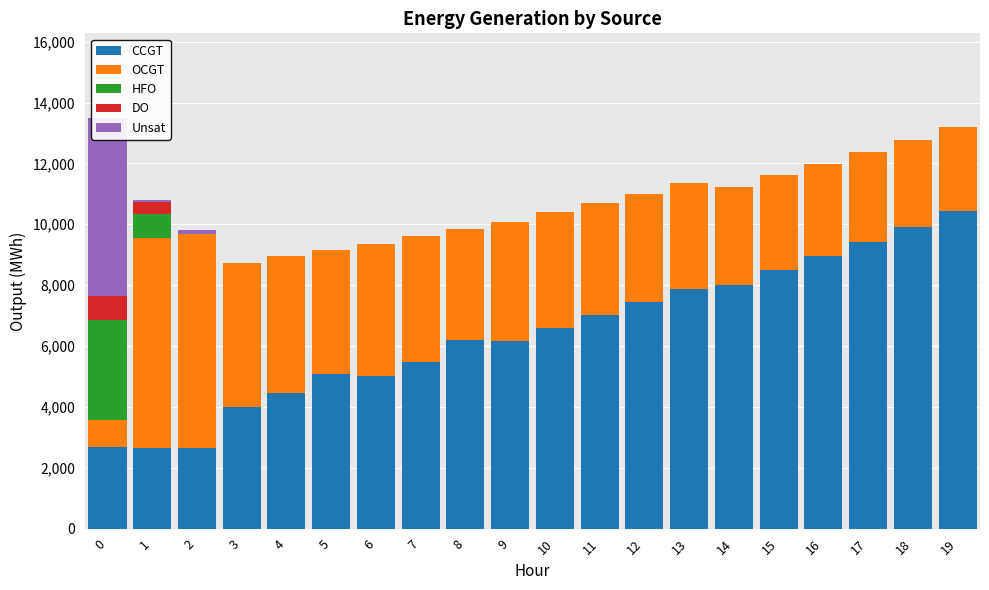

What is the value of the OCGT bar at the 19th from the left?

2845